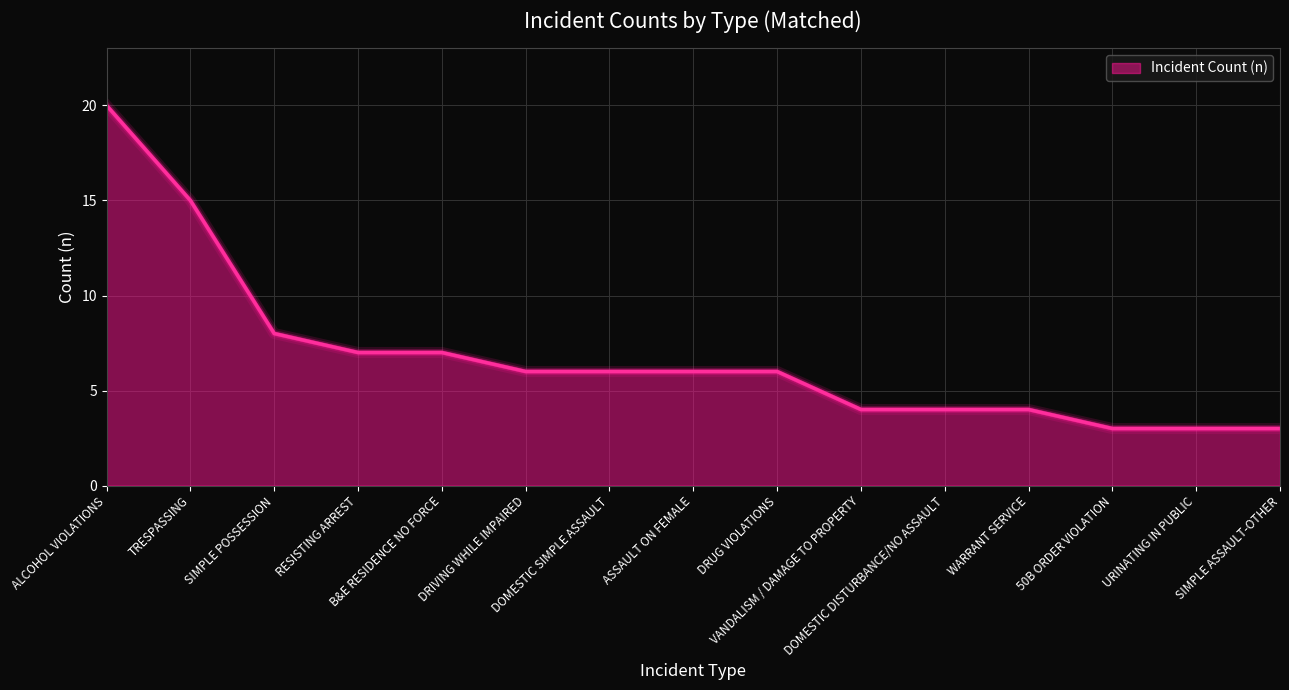

What is the change in value from RESISTING ARREST to DRUG VIOLATIONS?

-1